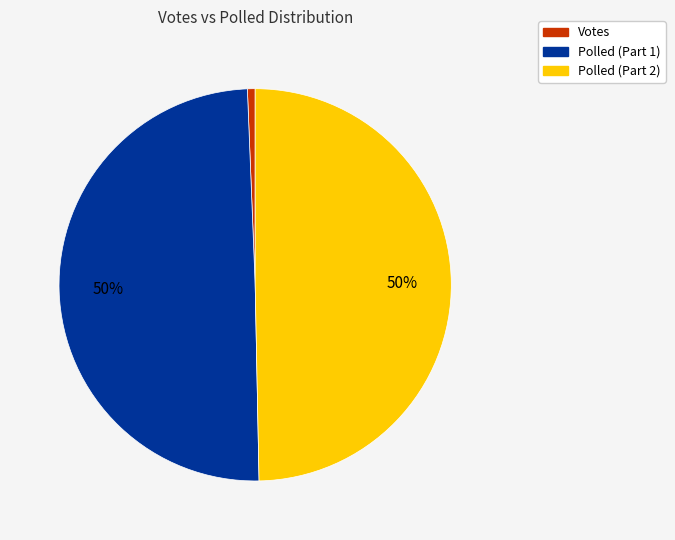

To the nearest percent, what is the difference between the largest and smallest slice percentages?

49%